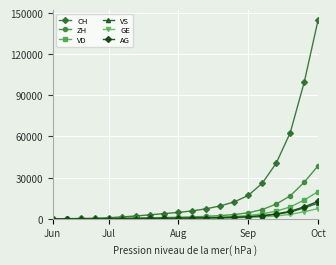

Which series has the largest range (max minus min)?

CH